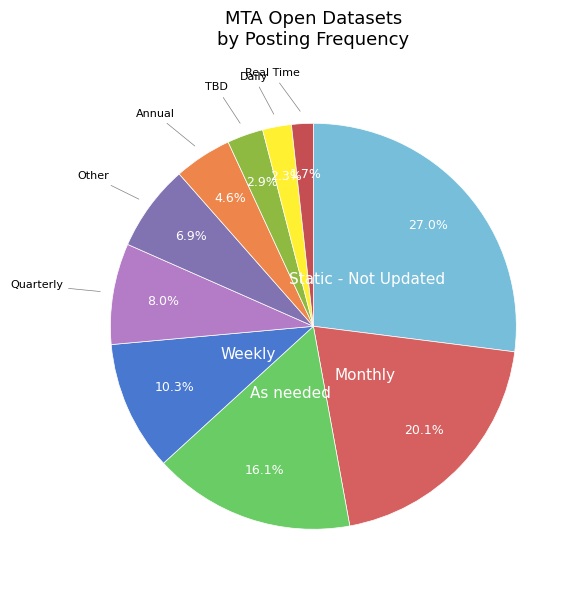

How many slices are in this pie chart?

10